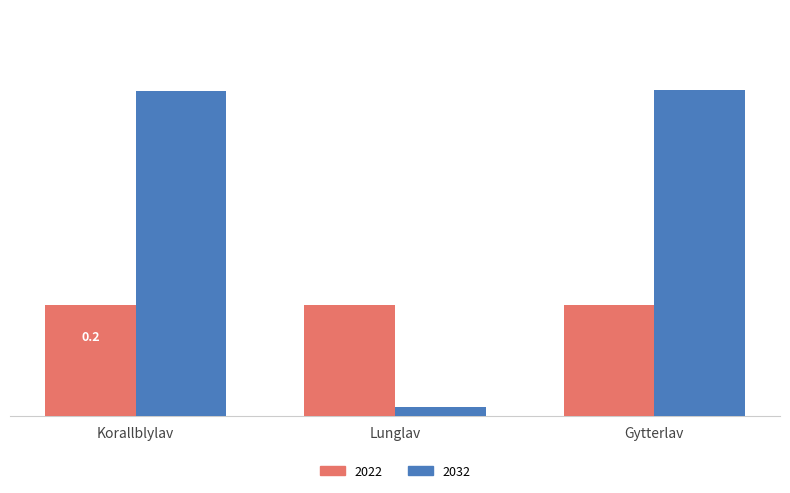

What are all the series names shown in the legend?

2022, 2032